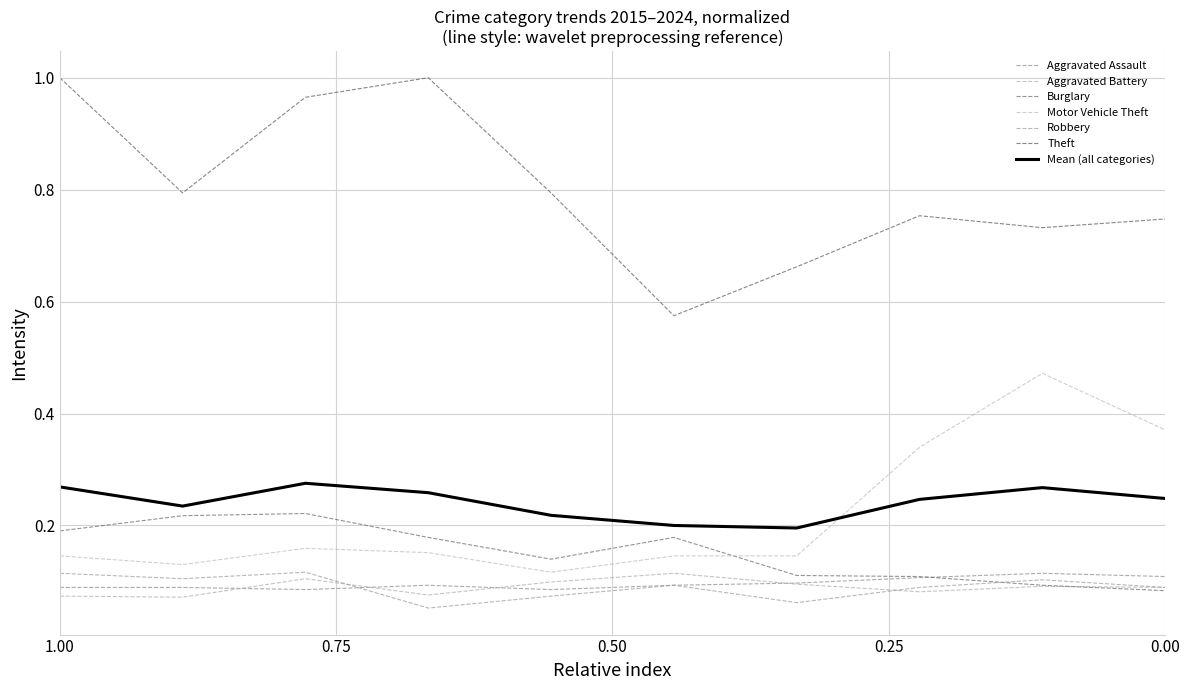

What is the difference between the second highest and minimum values in the Robbery series?

0.1